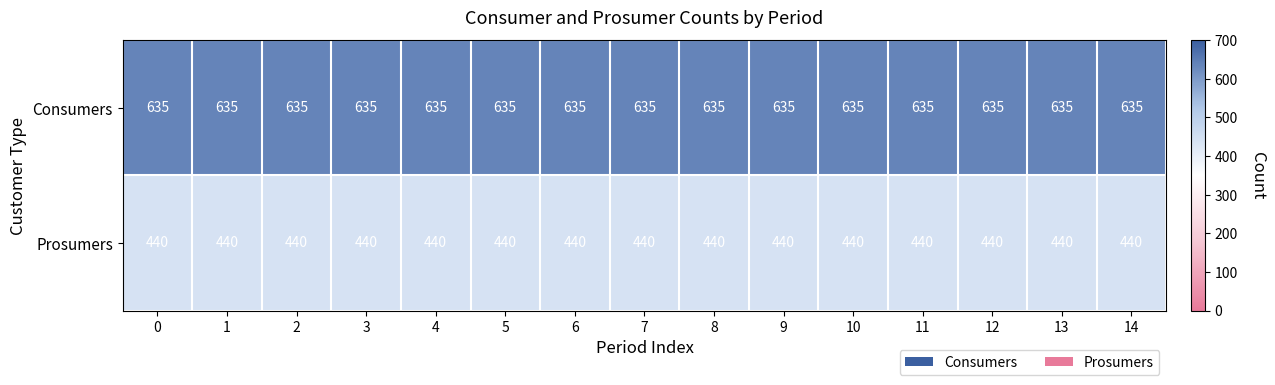

What is the difference between the highest and lowest values at 3?

195